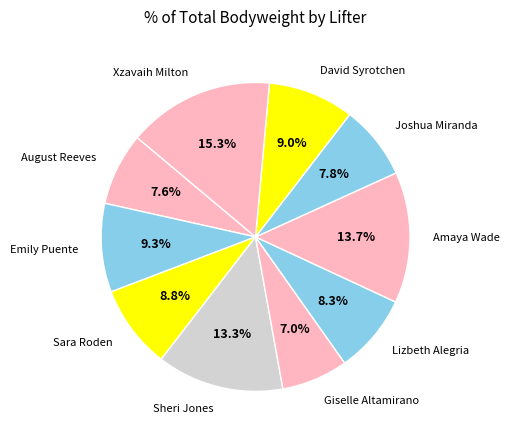

The Sara Roden slice represents 9% of the pie. True or false?

True